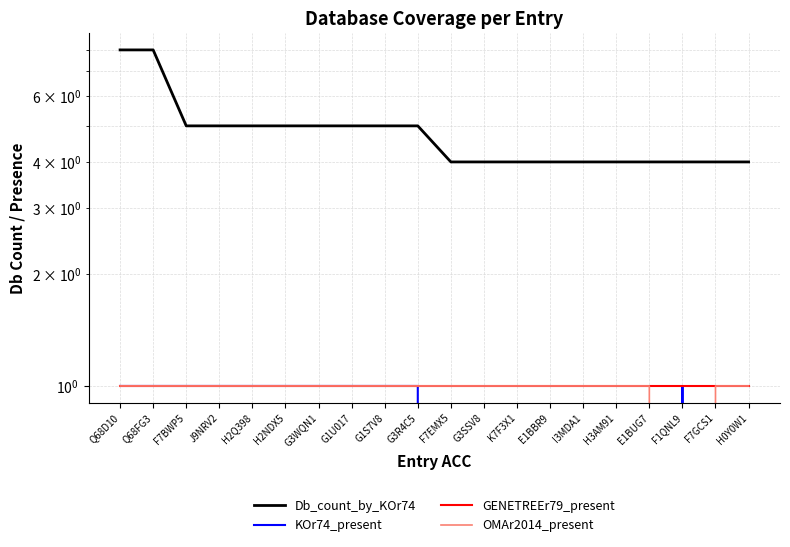

Rank the series at F1QNL9 from highest to lowest value.

Db_count_by_KOr74, KOr74_present, GENETREEr79_present, OMAr2014_present